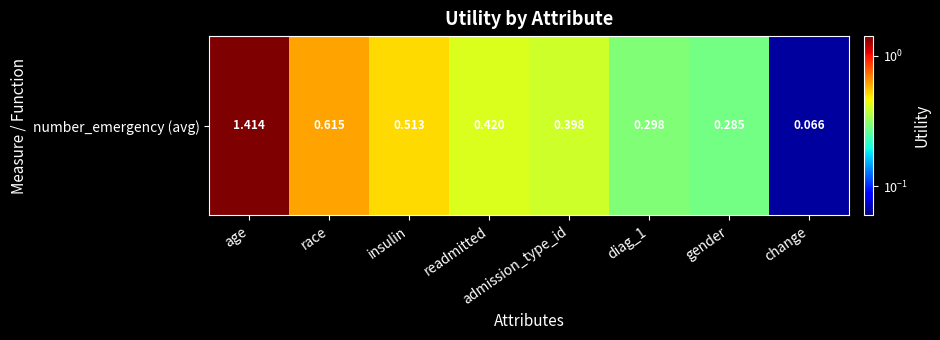

Reading left to right, list all the values displayed in this chart.

1.4	0.6	0.5	0.4	0.4	0.3	0.3	0.1